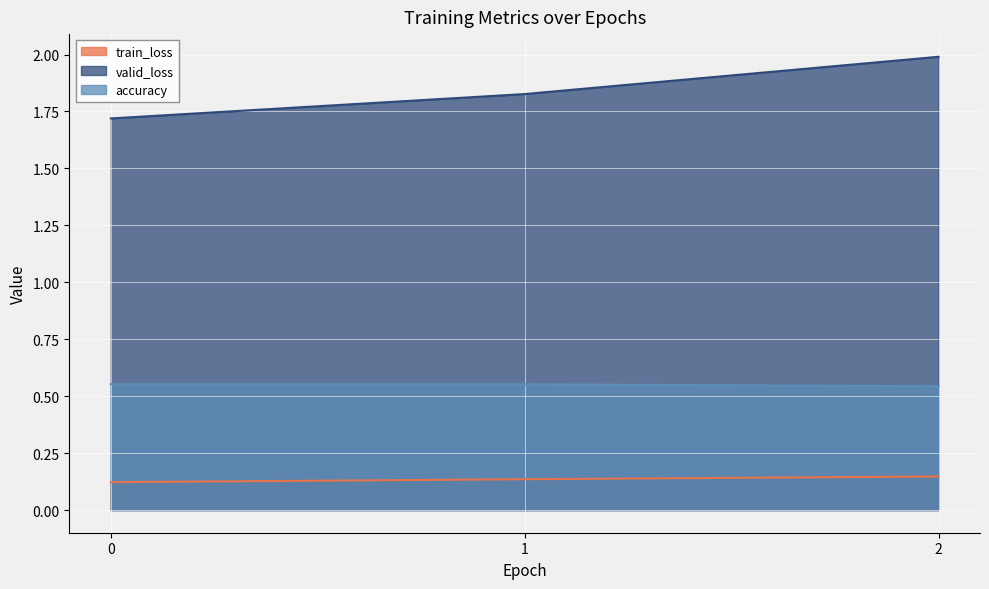

Count the train_loss values in the range 0 to 1.

3